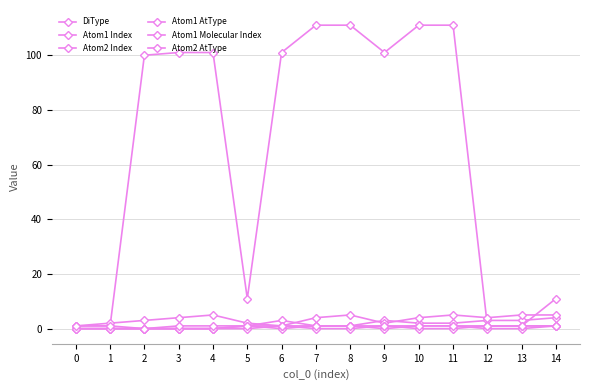

List the labels in order of Atom2 Index value, smallest first.

0, 6, 1, 5, 9, 2, 3, 7, 10, 12, 4, 8, 11, 13, 14